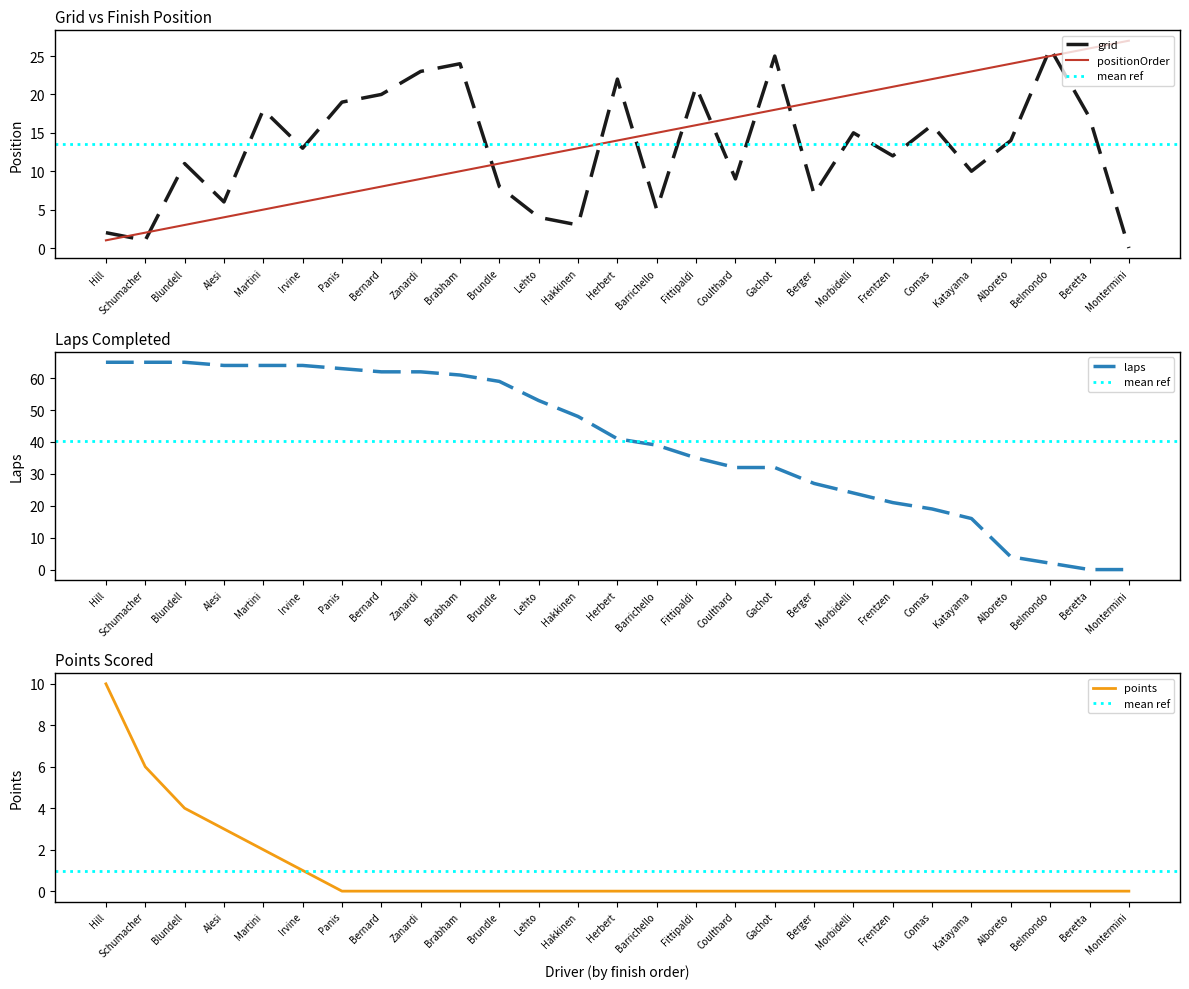

The points series shows -4 at Brundle. True or false?

False